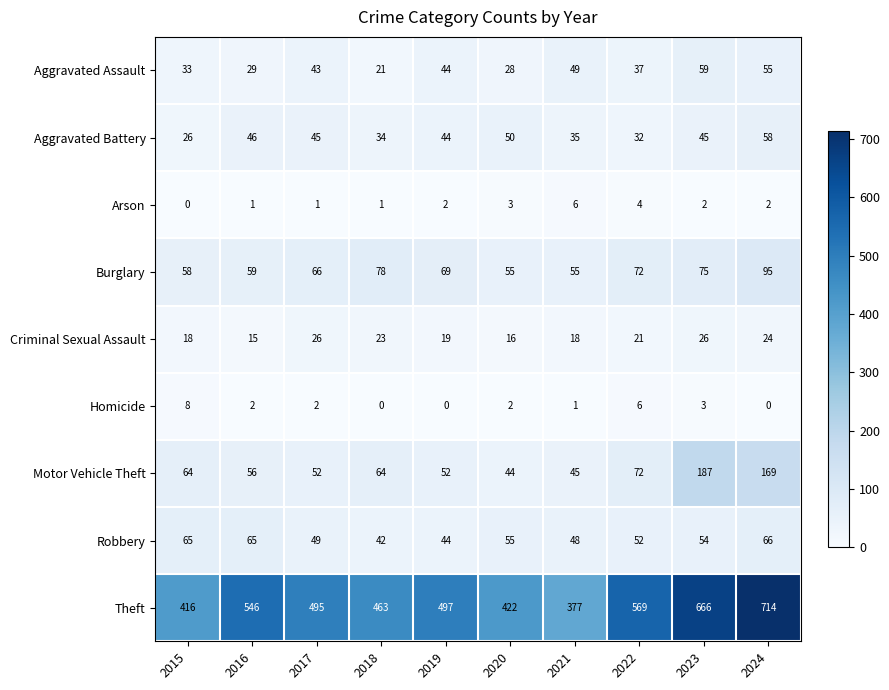

What is the difference between the second highest and minimum values in the Theft series?

289